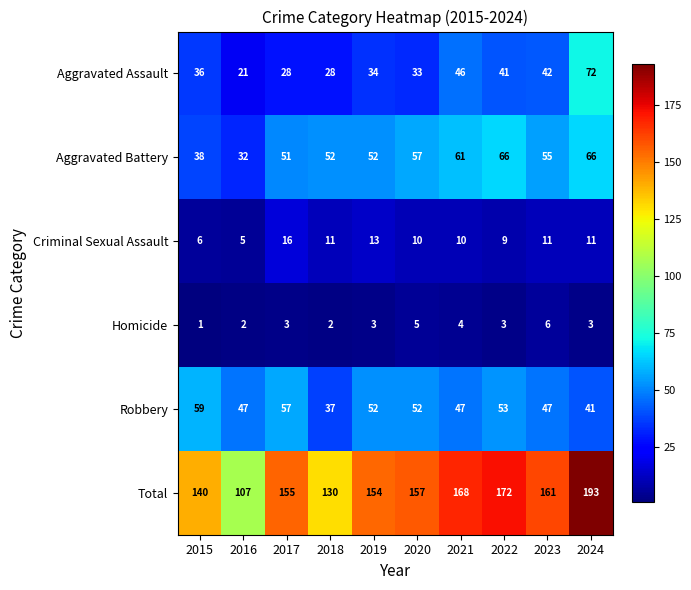

Which series has the largest total across all categories?

Total